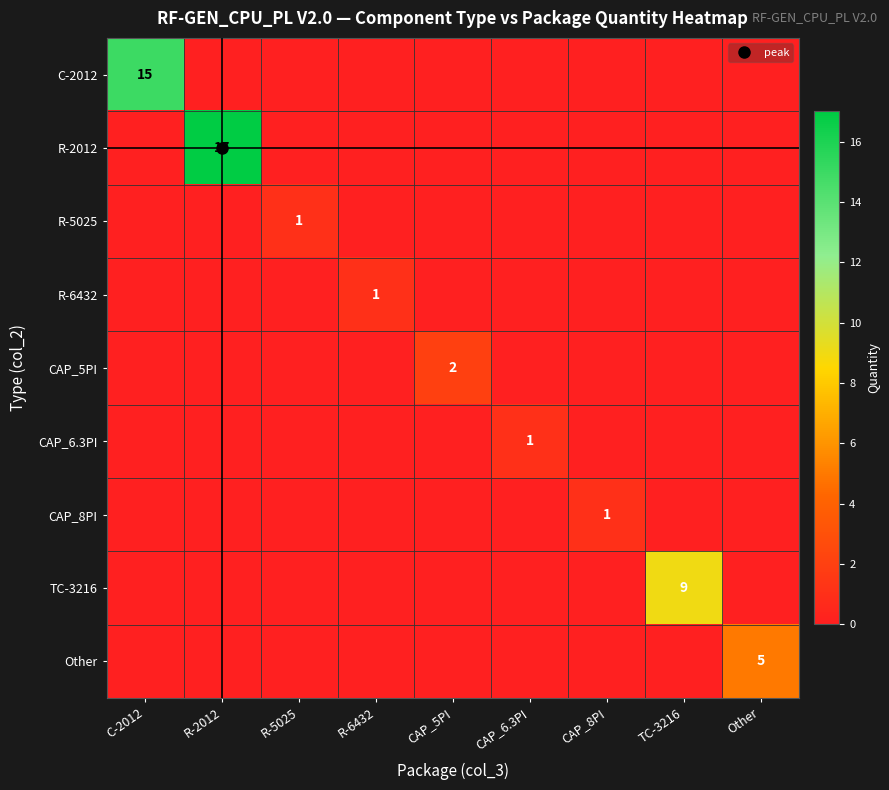

Between C-2012 and R-5025, which series saw the biggest shift?

C-2012